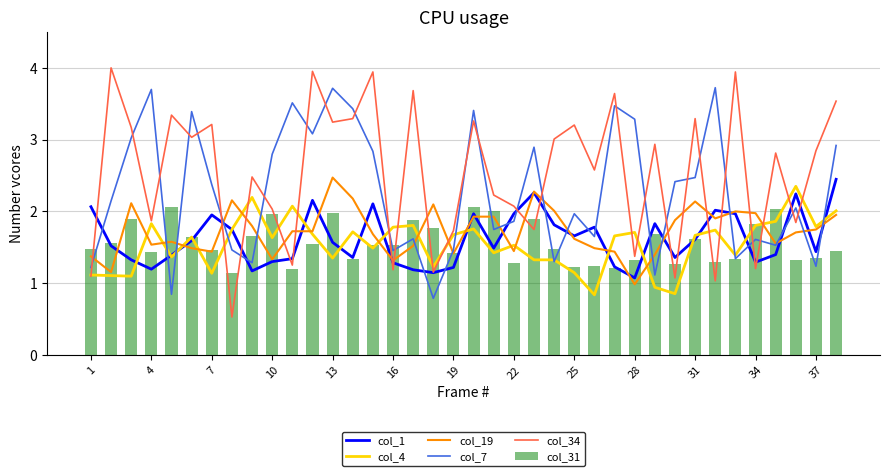

The col_31 series shows 3.4 at 22. True or false?

False